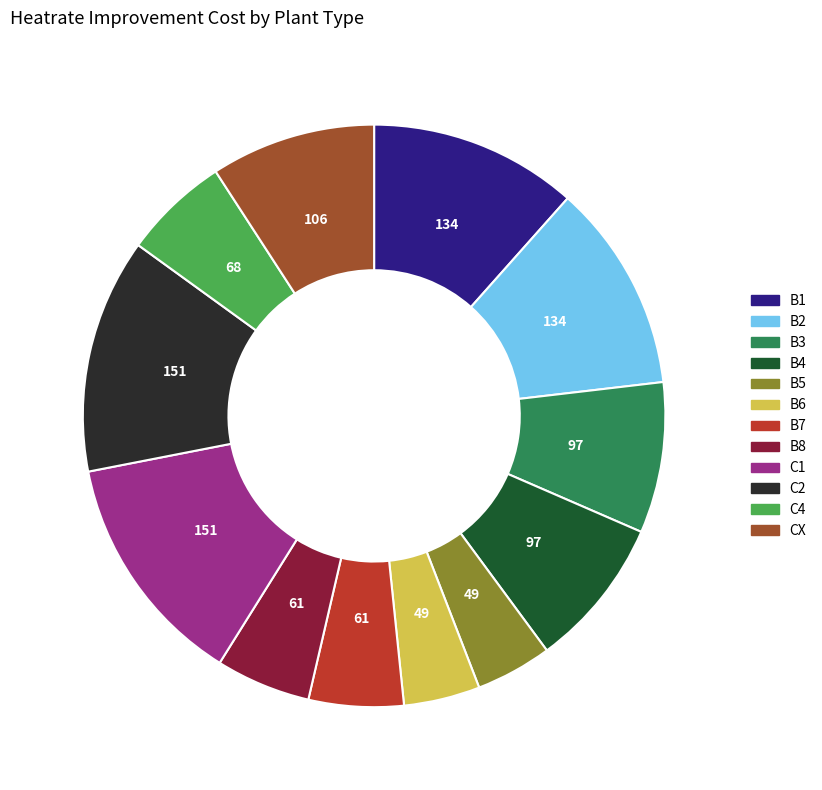

True or false: C1 accounts for 8% of the total.

False